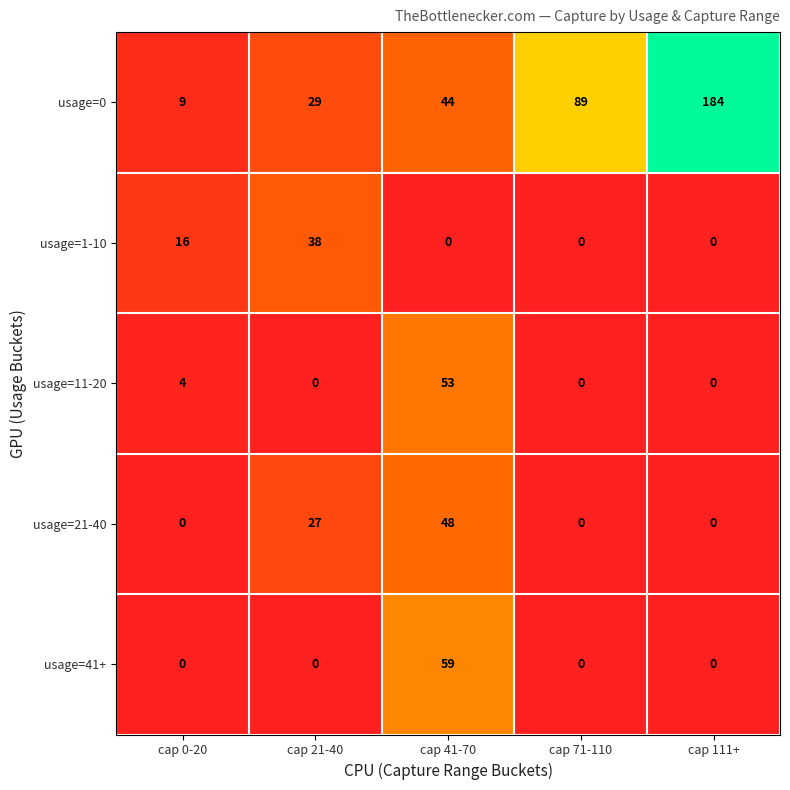

Which category has the highest value across all series?

cap 111+